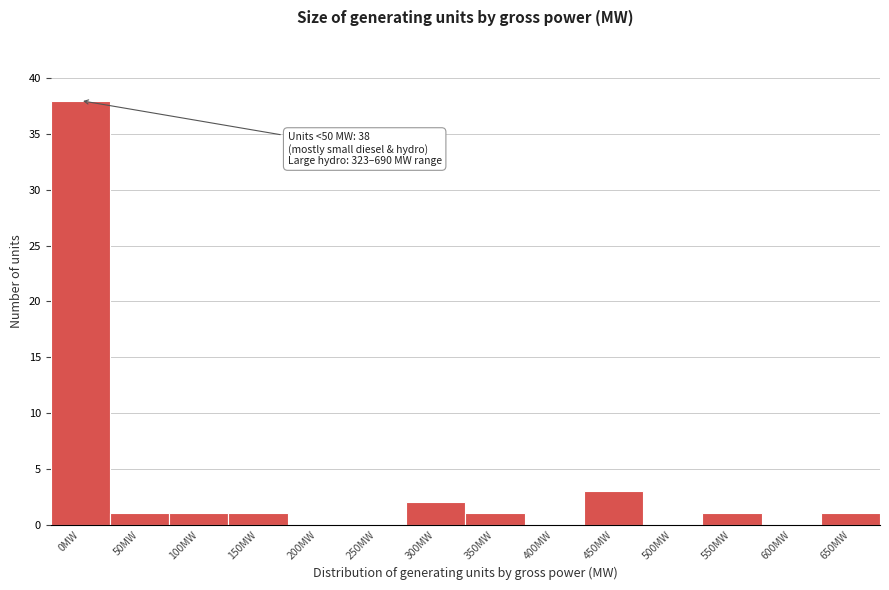

Reading right to left, transcribe all the data shown in this chart.

650MW=1	600MW=0	550MW=1	500MW=0	450MW=3	400MW=0	350MW=1	300MW=2	250MW=0	200MW=0	150MW=1	100MW=1	50MW=1	0MW=38